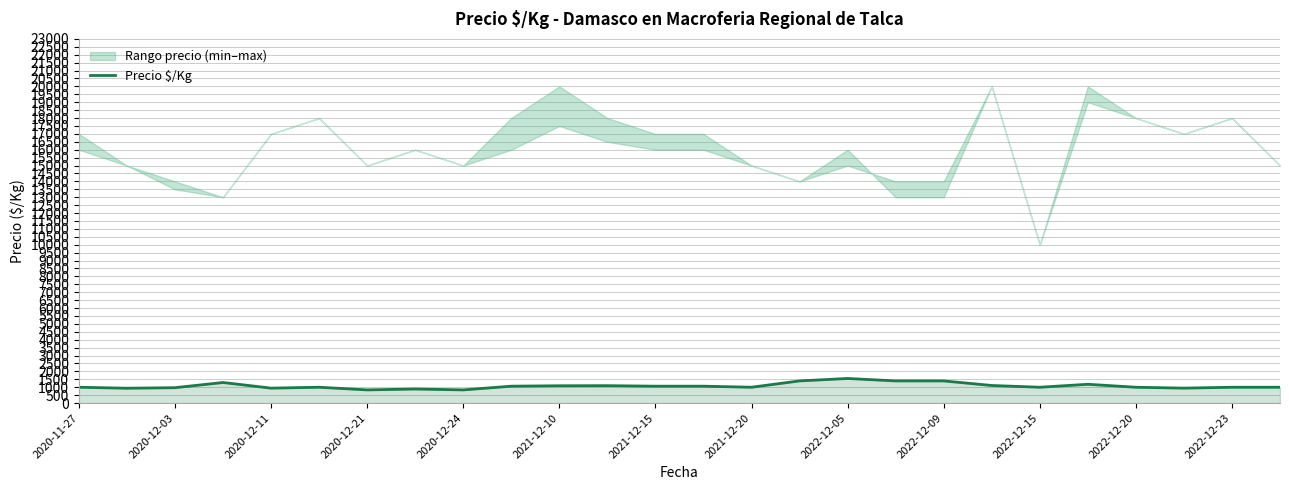

What is the average value?

1081